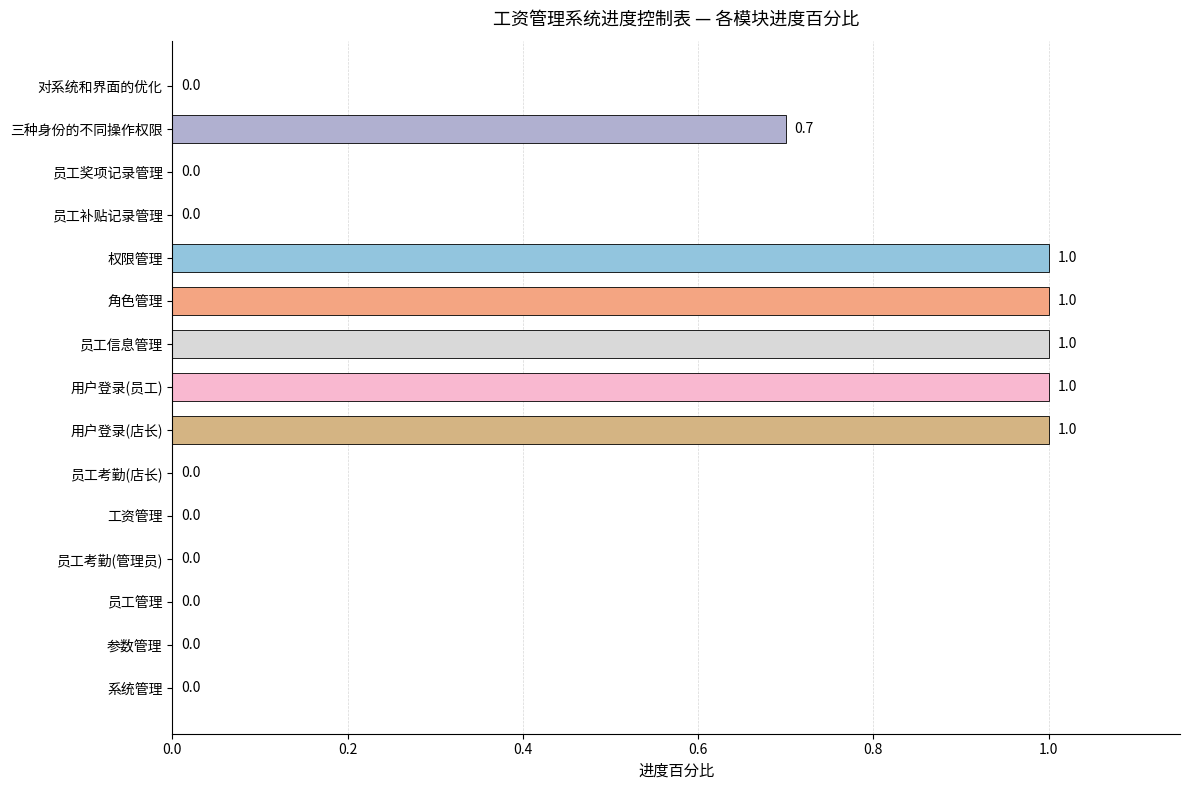

Reading bottom to top, what are all the values shown in this chart?

系统管理=0.0	参数管理=0.0	员工管理=0.0	员工考勤(管理员)=0.0	工资管理=0.0	员工考勤(店长)=0.0	用户登录(店长)=1.0	用户登录(员工)=1.0	员工信息管理=1.0	角色管理=1.0	权限管理=1.0	员工补贴记录管理=0.0	员工奖项记录管理=0.0	三种身份的不同操作权限=0.7	对系统和界面的优化=0.0